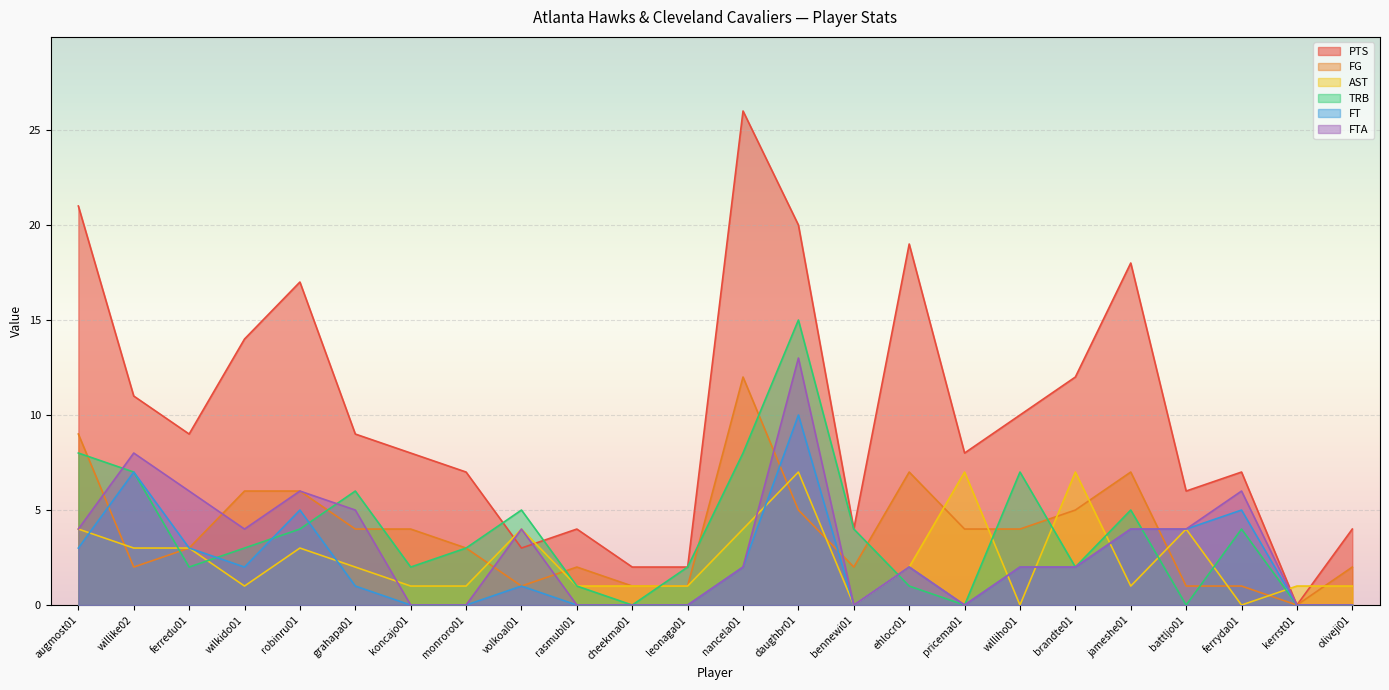

How many interior local peaks does the AST series have?

6